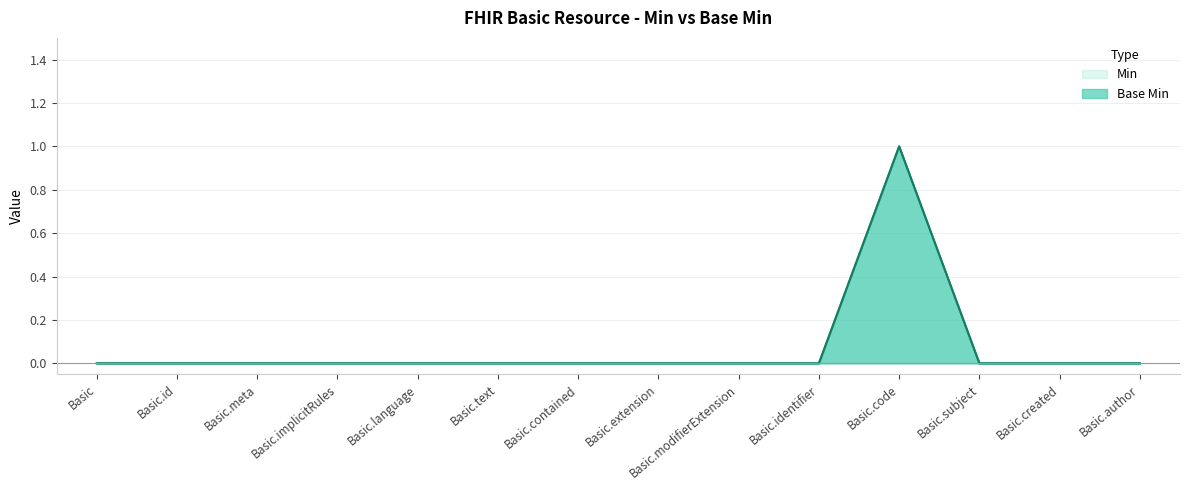

How many values in the Base Min series exceed 0?

1